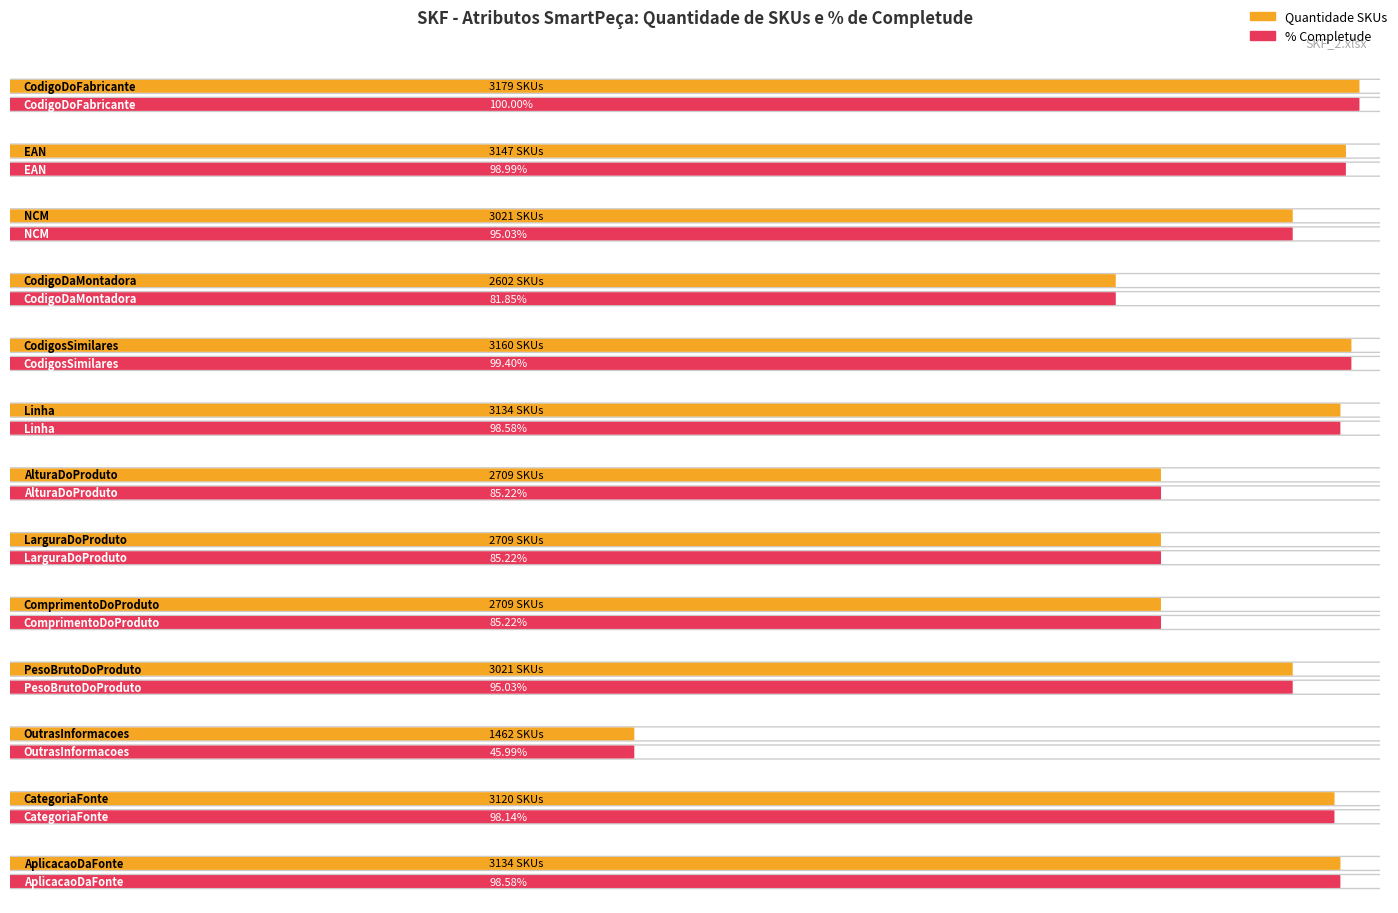

At which label does Quantidade SKUs reach its peak?

CodigoDoFabricante